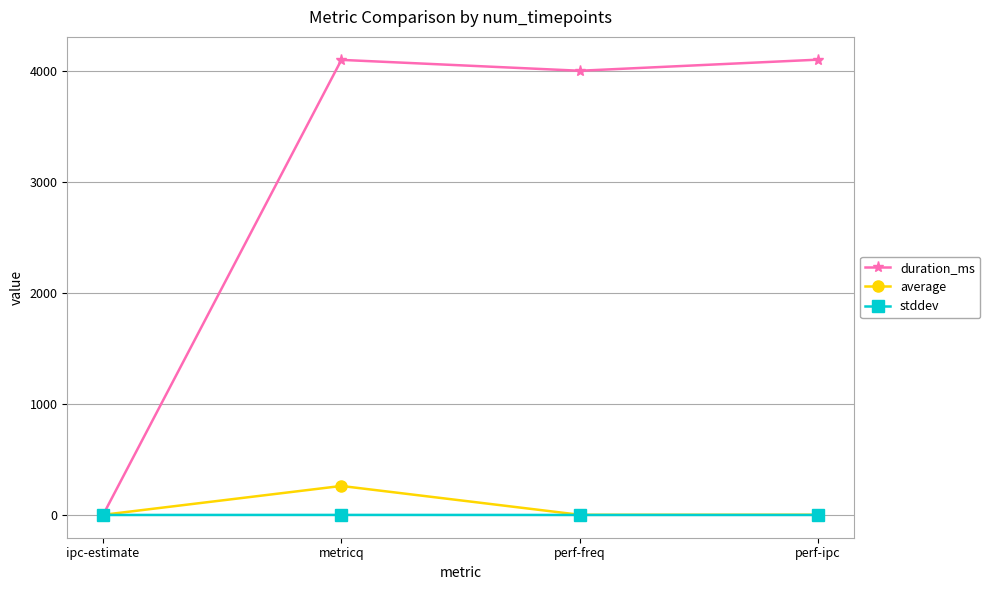

The value of duration_ms at perf-ipc is 4102.0. True or false?

True